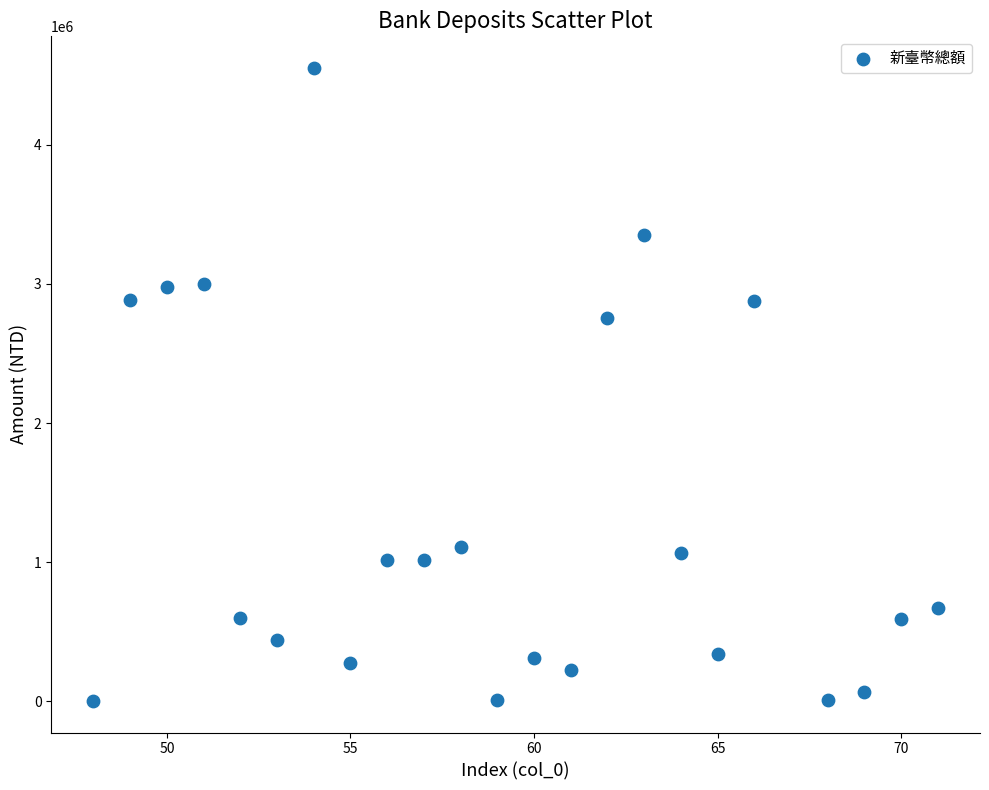

What Y value in the scatter plot is closest to 2277551?

2754441